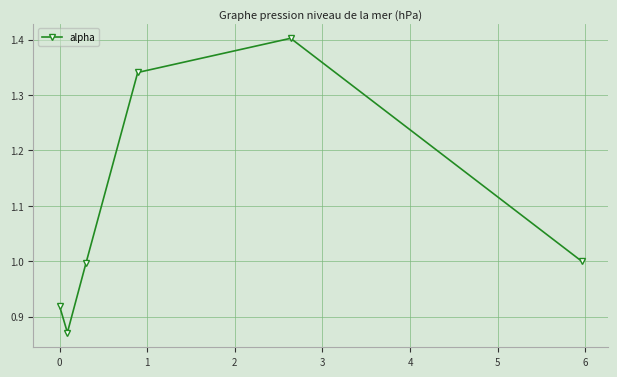

What is the sum of all values?

6.5